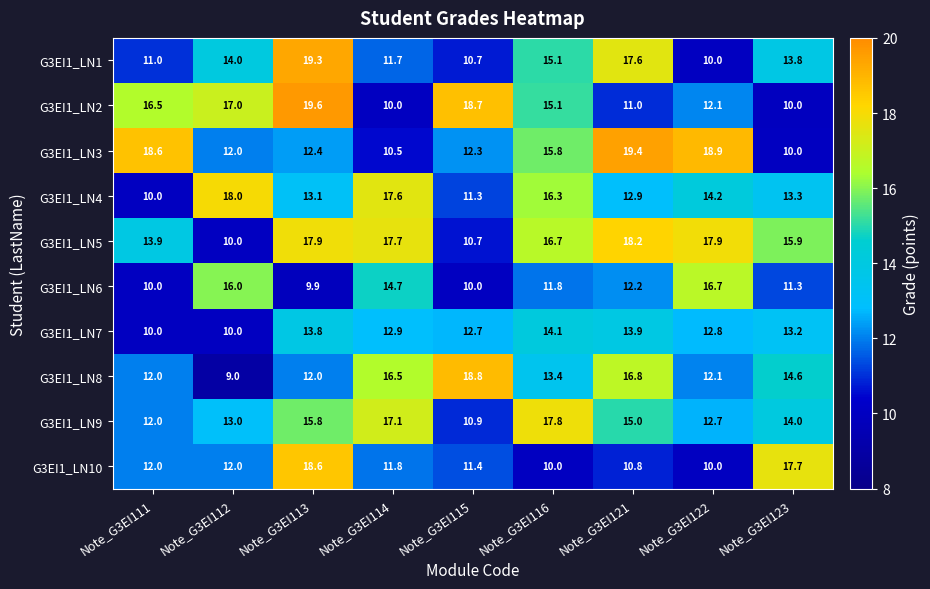

The G3EI1_LN10 series shows 12.0 at Note_G3EI112. True or false?

True